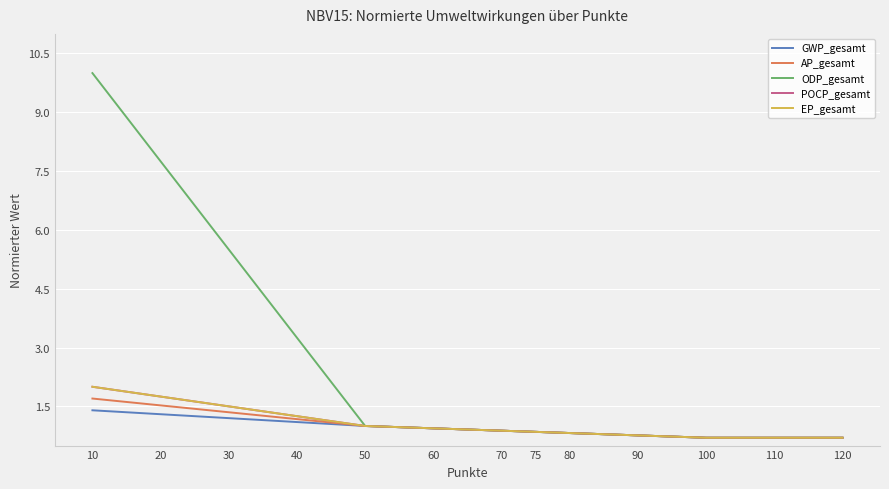

How many lines are shown in the chart?

5